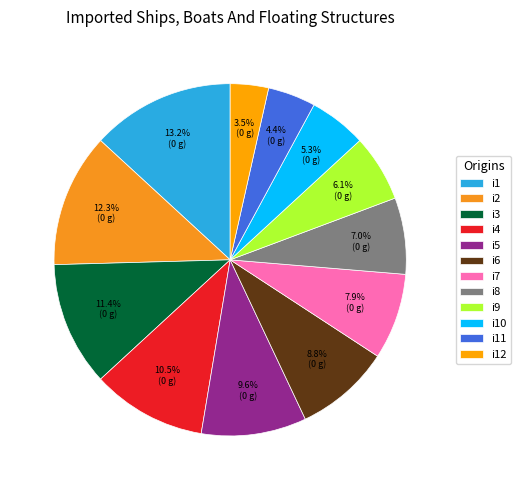

To the nearest percent, what portion does i2 represent?

12%